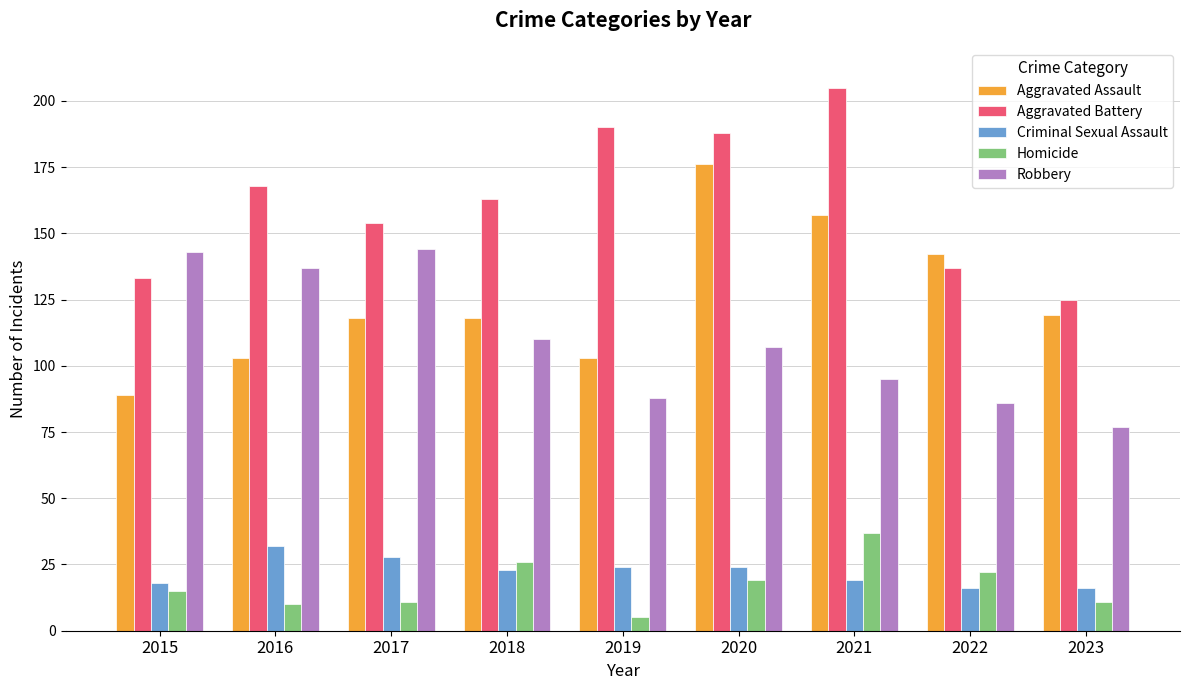

Which series changed the most between 2016 and 2019?

Robbery